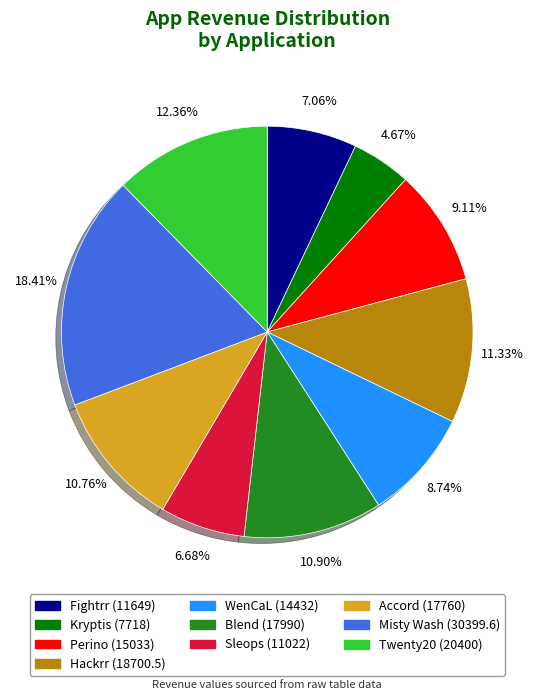

What percentage is the Fightrr slice, to the nearest percent?

7%